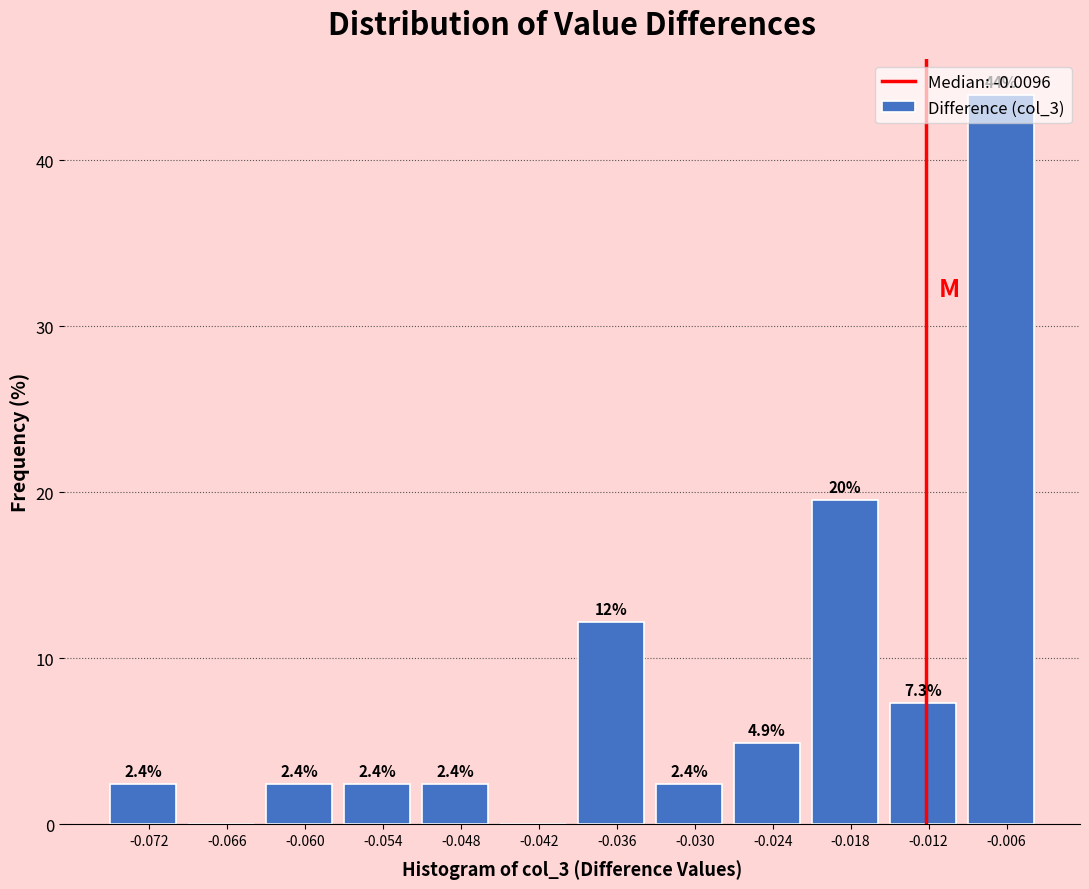

What is the ratio of the value at -0.054 to the value at -0.060?

1.0